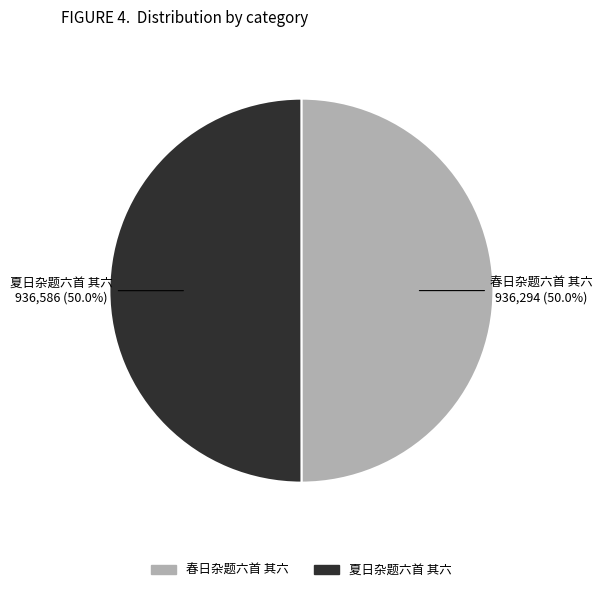

How much of the chart is everything except 夏日杂题六首 其六?

50.0%